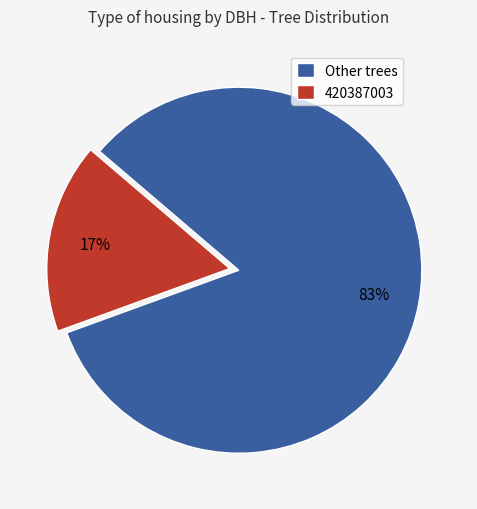

Is there any slice that represents more than half of the pie?

Yes